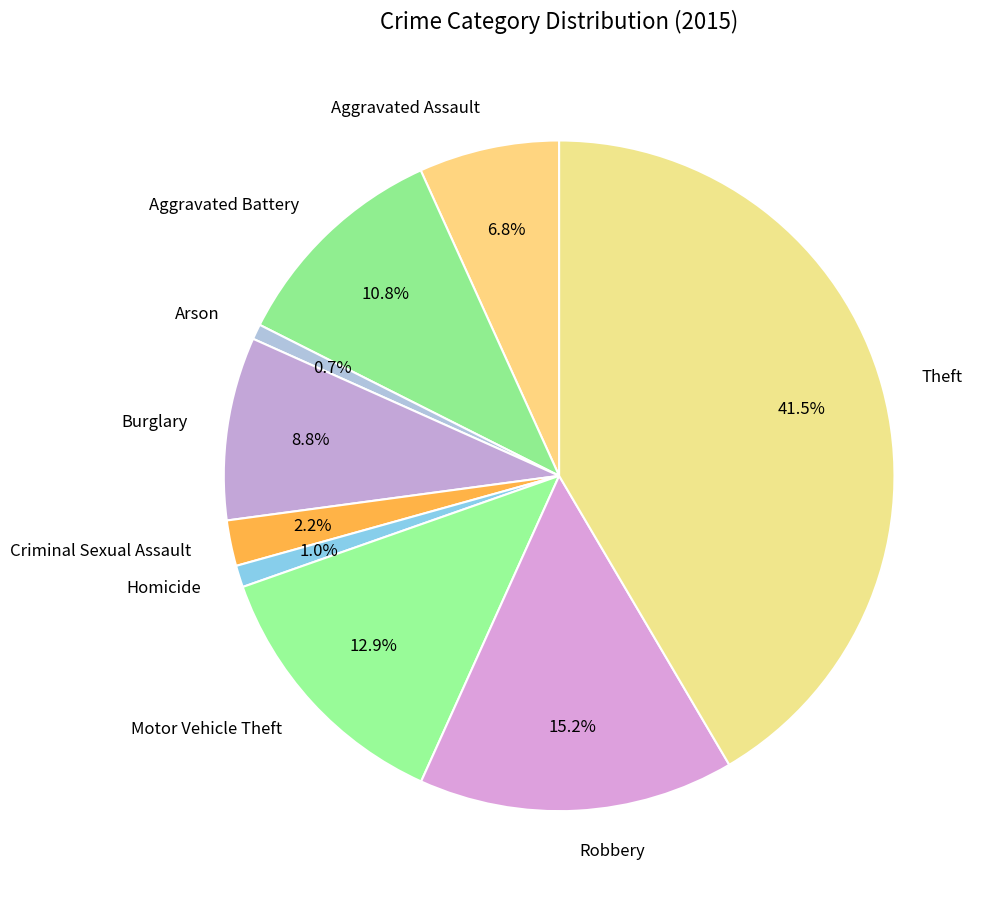

What is the total percentage of Aggravated Battery and Homicide?

11.8%